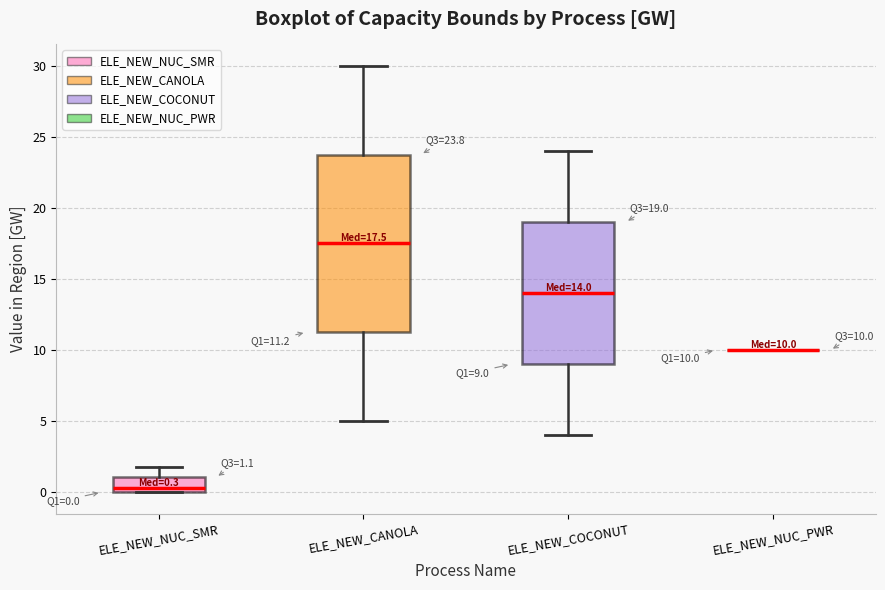

Which box is the tallest, from its lower edge to its upper edge?

ELE_NEW_CANOLA